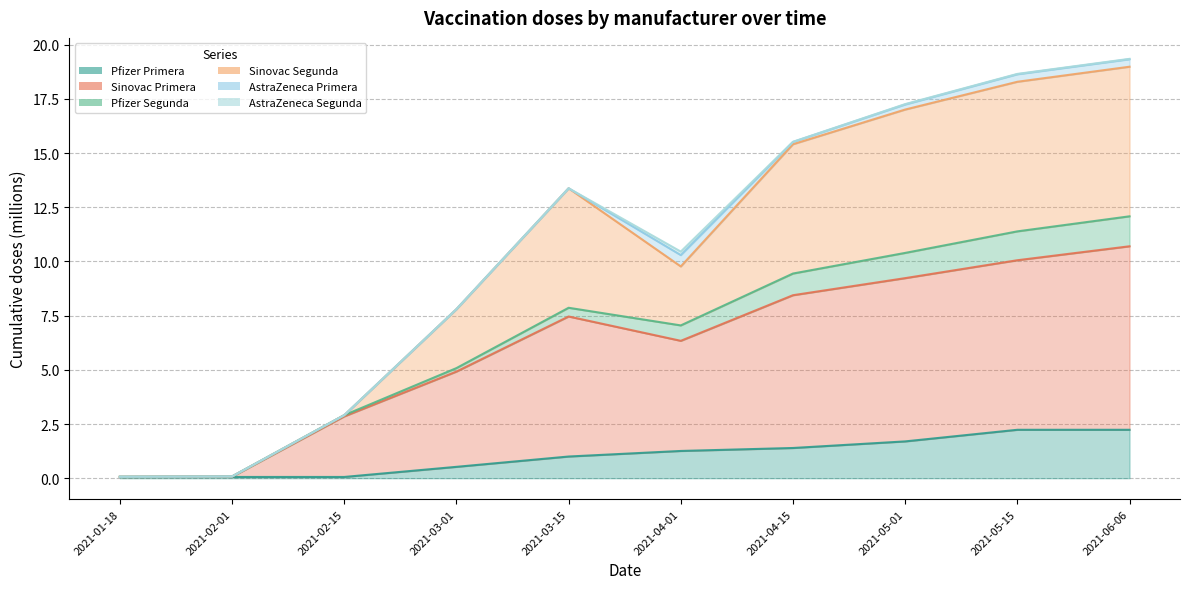

True or false: Pfizer Primera and Sinovac Primera cross at least once.

False